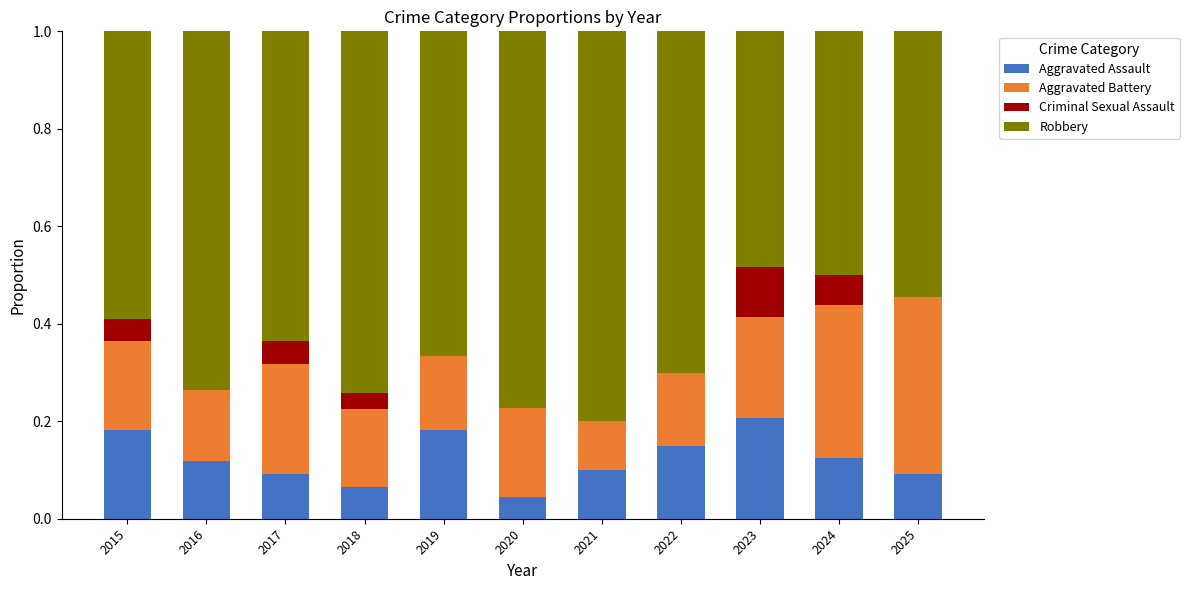

What is the total value across all series at 2018?

1.0